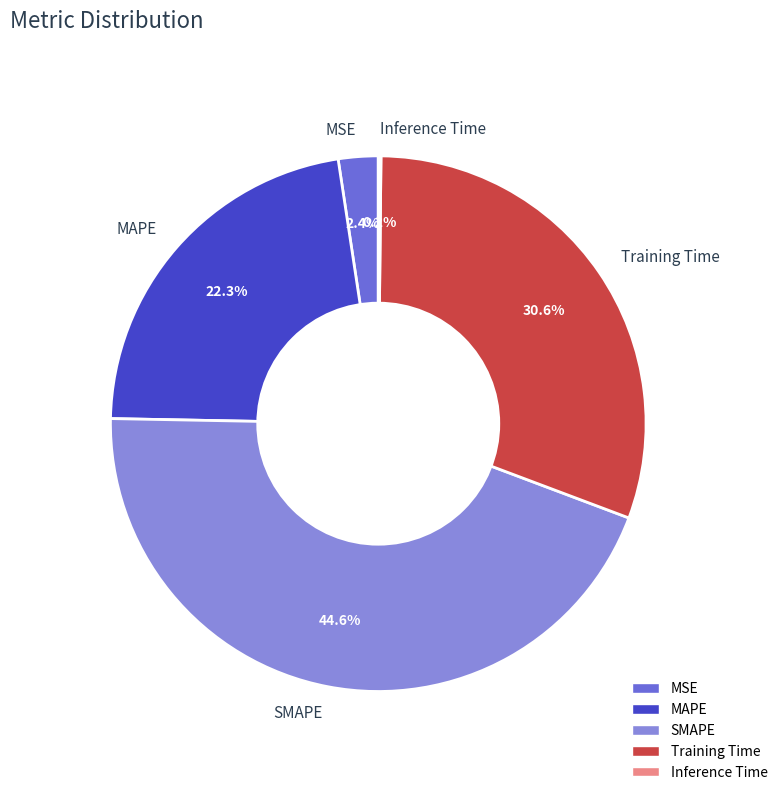

Is there a majority slice in this chart?

No